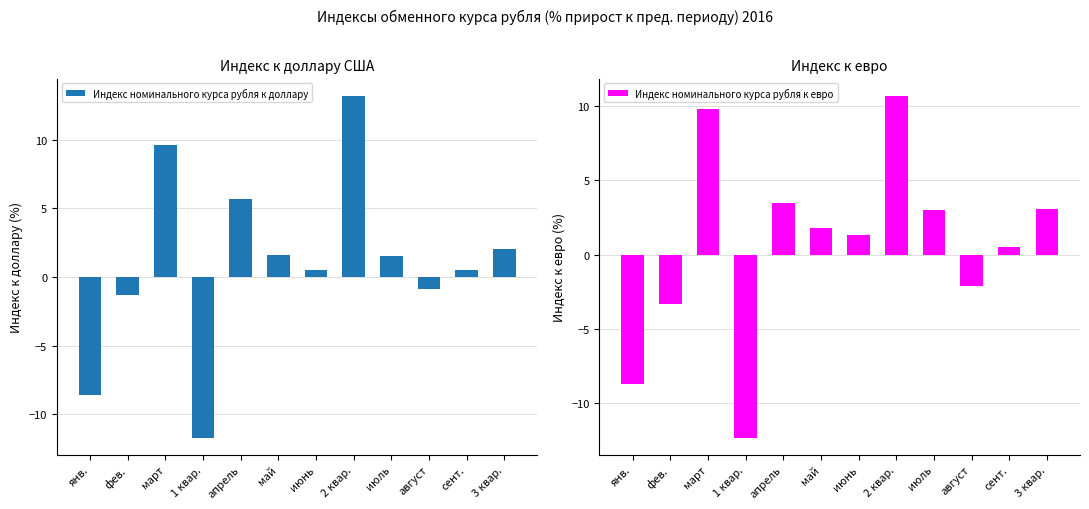

What is the spread (max minus min) of values at 2 квар.?

2.5